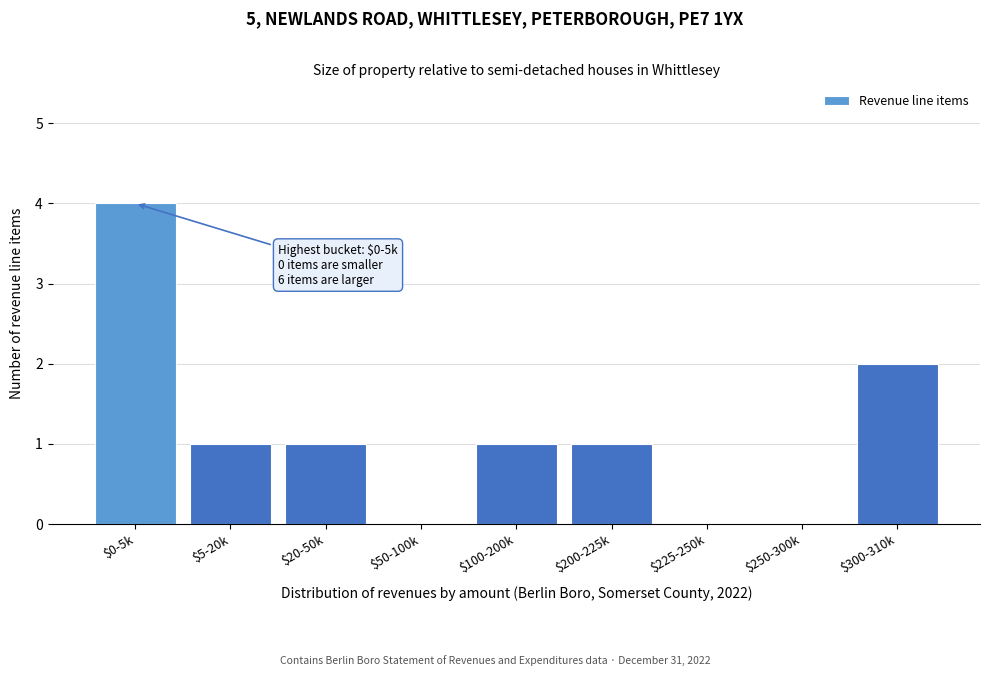

What is the maximum value shown in the chart?

4